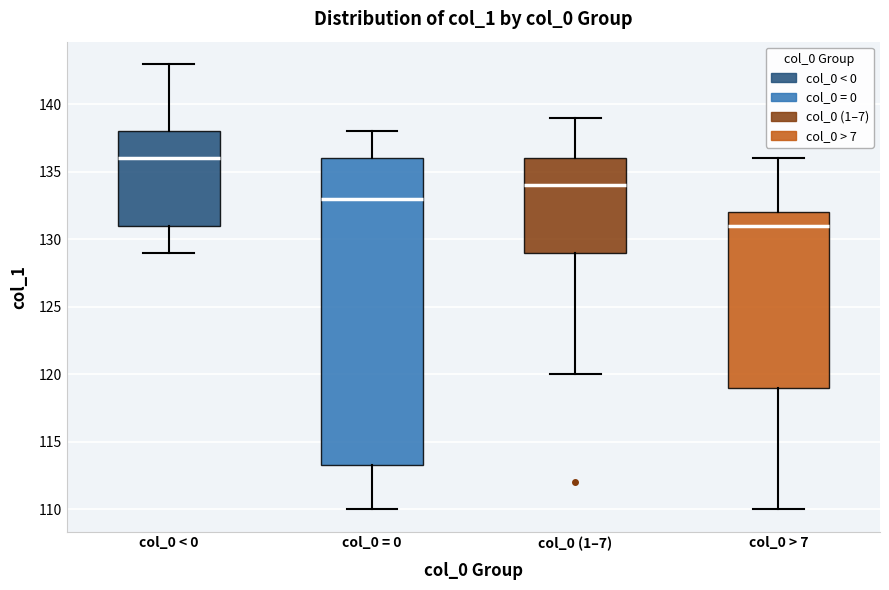

Which box is the tallest, from its lower edge to its upper edge?

col_0 = 0